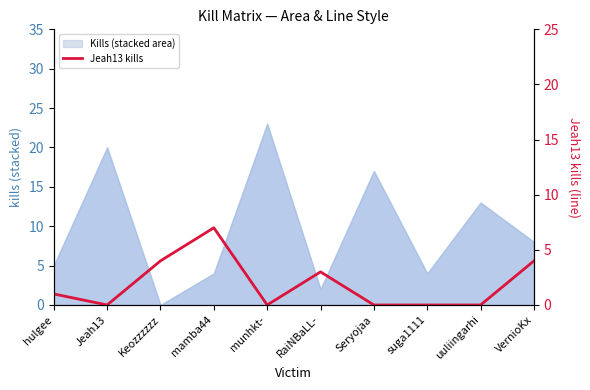

Which label corresponds to the smallest value in the chart?

Jeah13